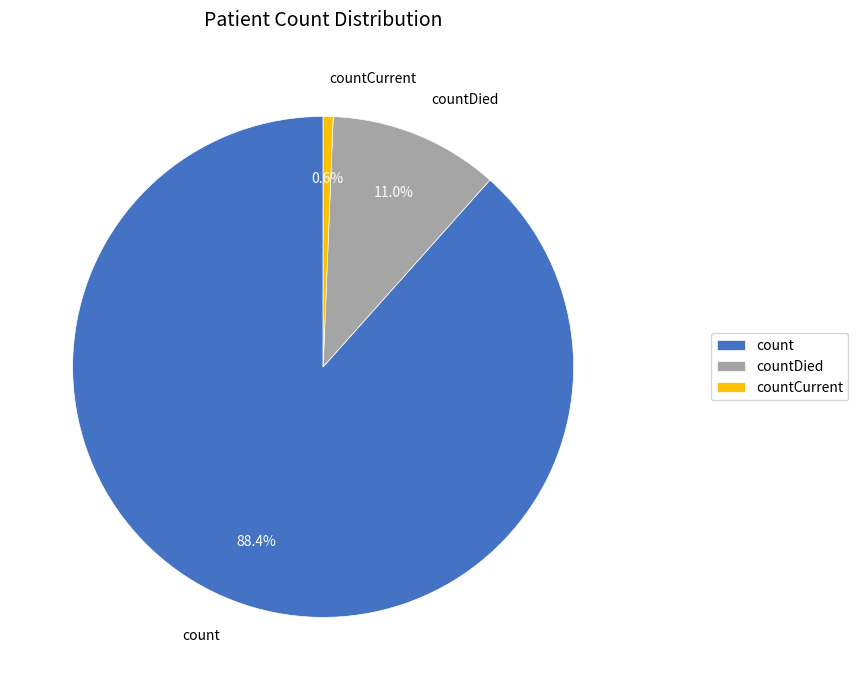

Which slice is the largest?

count